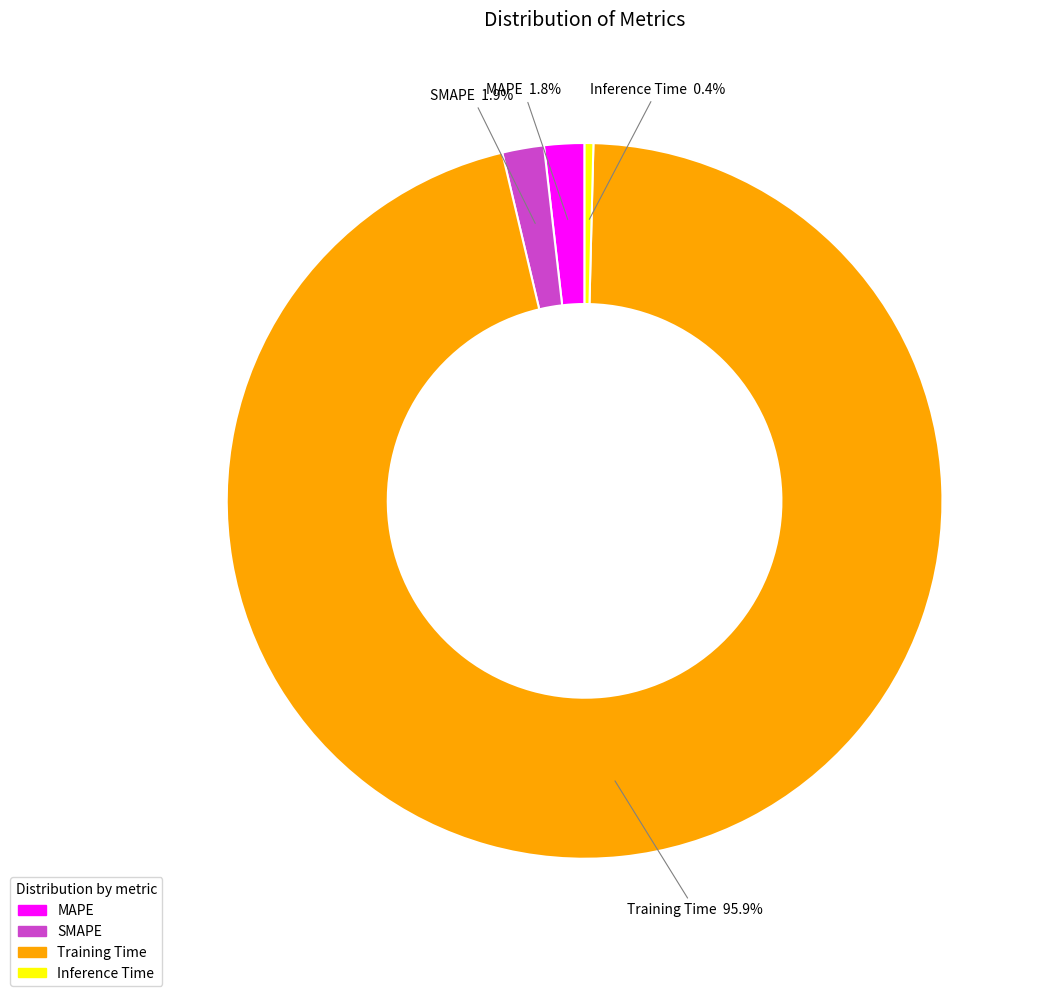

Between SMAPE and Inference Time, which is larger?

SMAPE